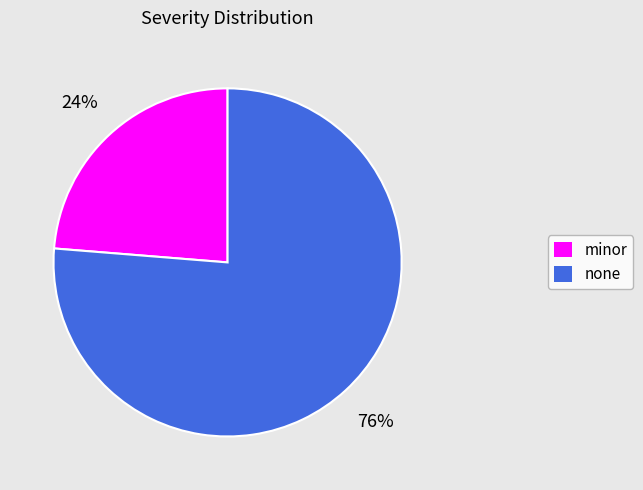

To the nearest percent, what is the average slice percentage?

50%